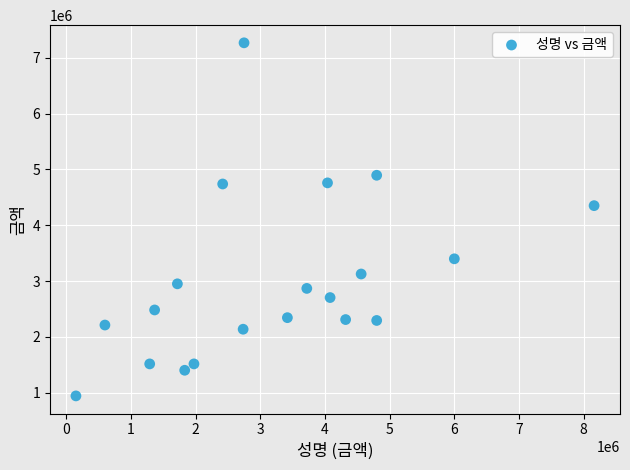

What Y value in the scatter plot is closest to 4106500?

4352000